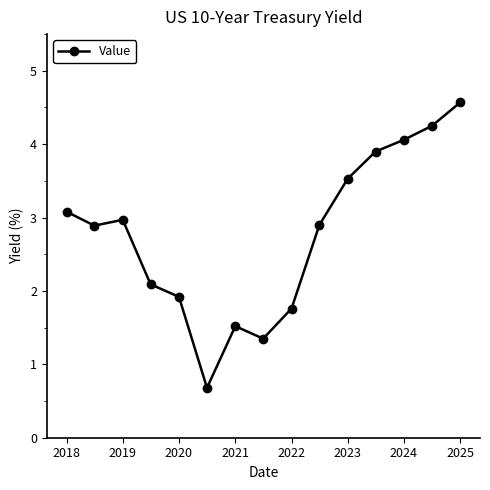

What is the value of the 11th point from the left?

3.5